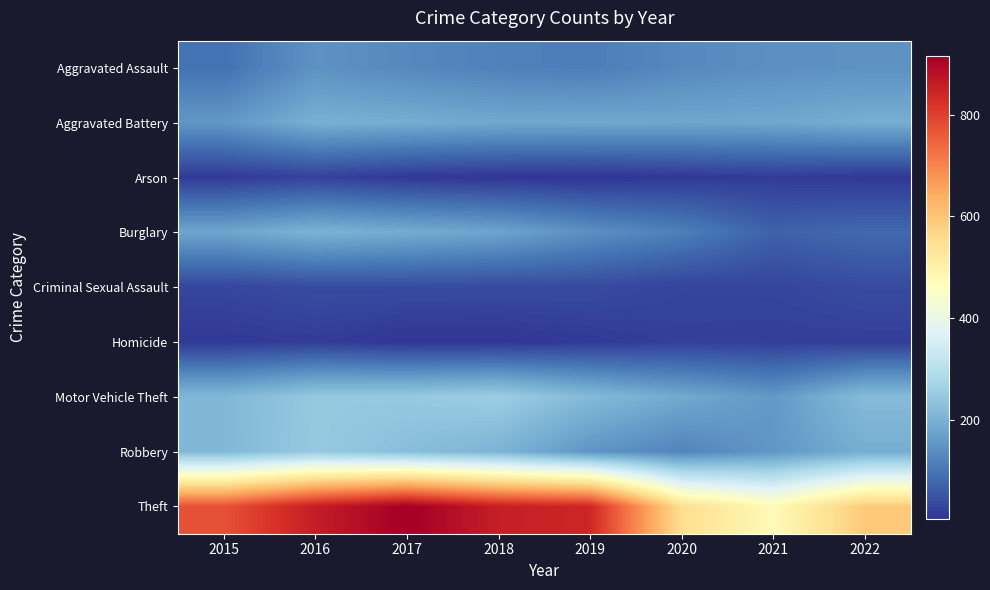

At which category is the sum across all series the highest?

2016